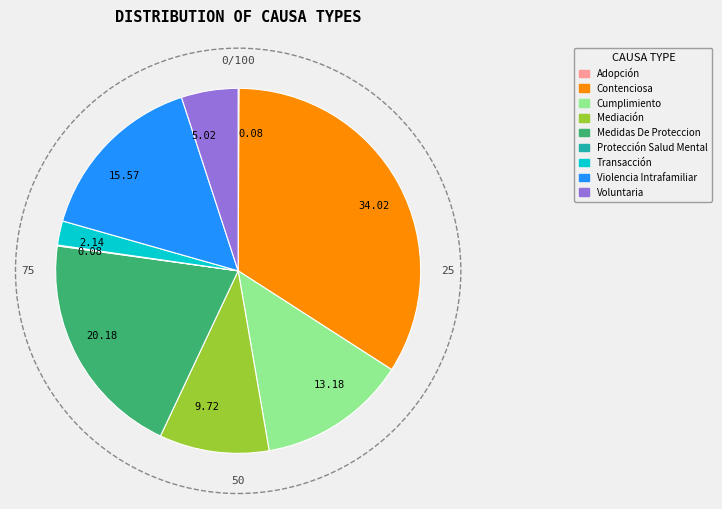

Is there a majority slice in this chart?

No